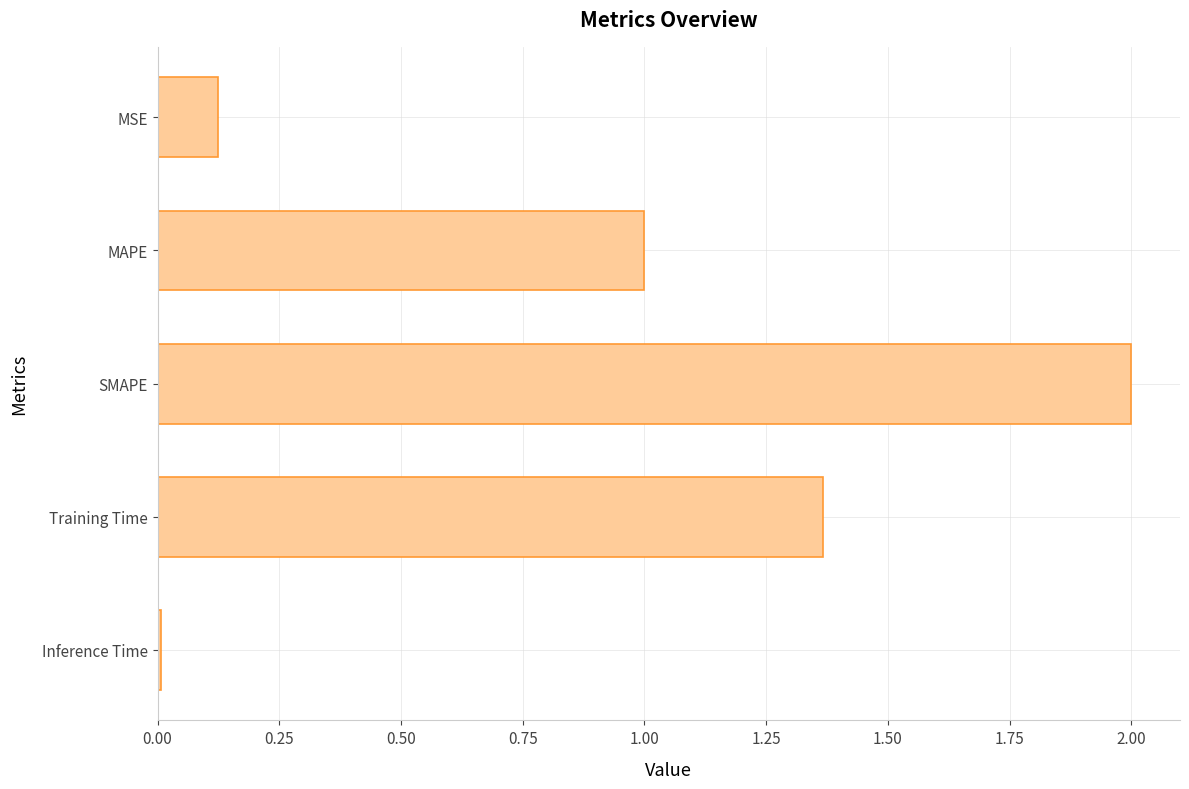

Rank the categories by value from lowest to highest.

Inference Time, MSE, MAPE, Training Time, SMAPE